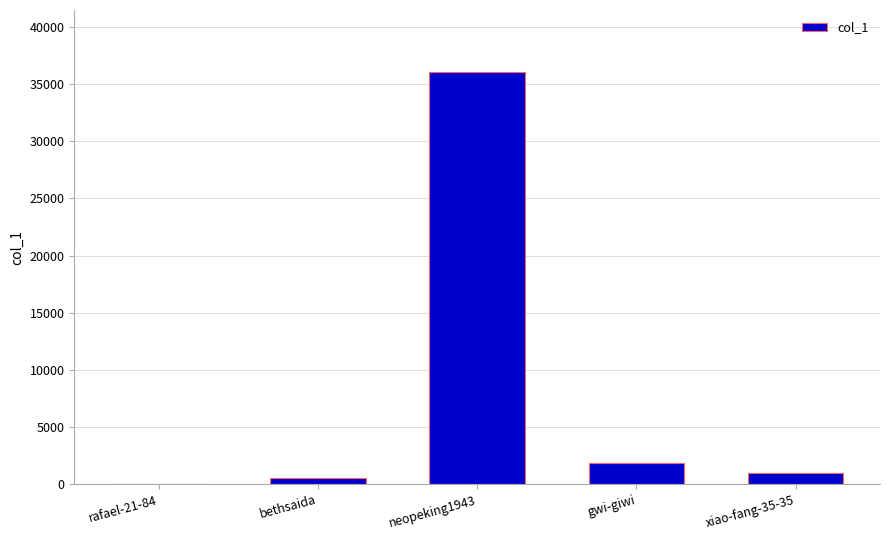

Is it true that the value at gwi-giwi is 1885?

True